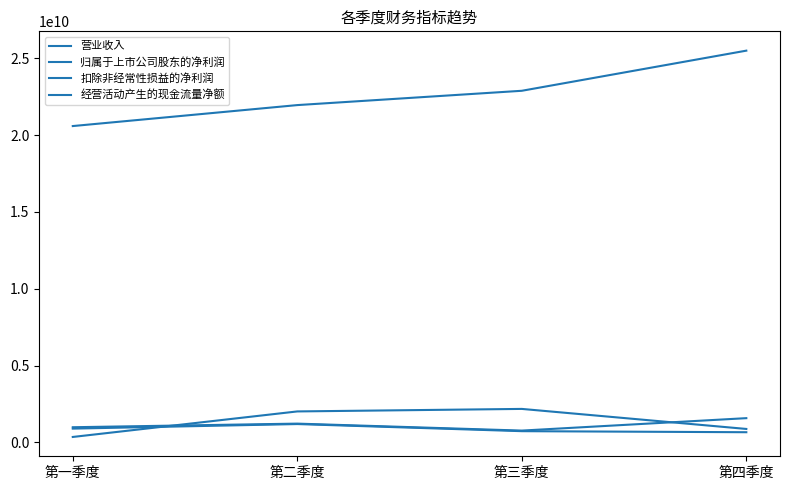

Does the chart have visible grid lines?

No